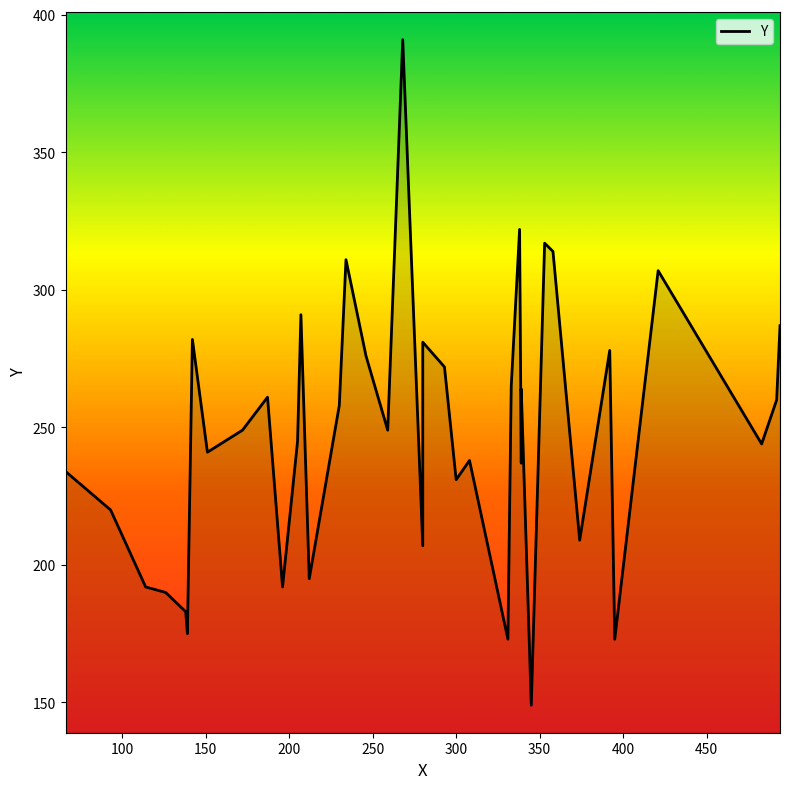

Reading right to left, list all the values displayed in this chart.

287	260	244	307	173	278	209	314	317	149	264	237	322	265	173	238	231	272	281	207	391	249	276	311	258	195	291	245	192	261	249	241	282	175	183	190	192	220	234